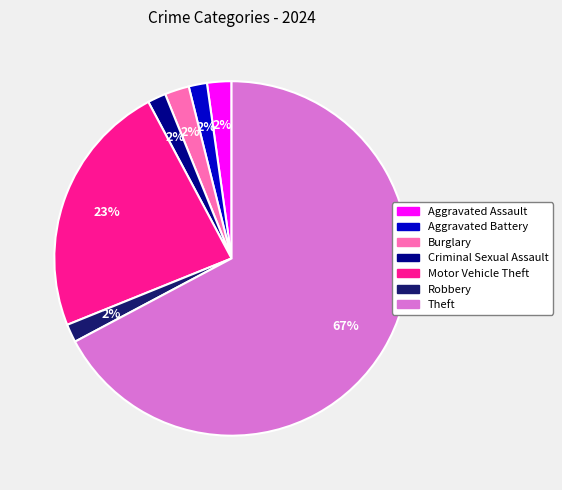

To the nearest percent, what is the combined percentage of Theft and Aggravated Battery?

69%